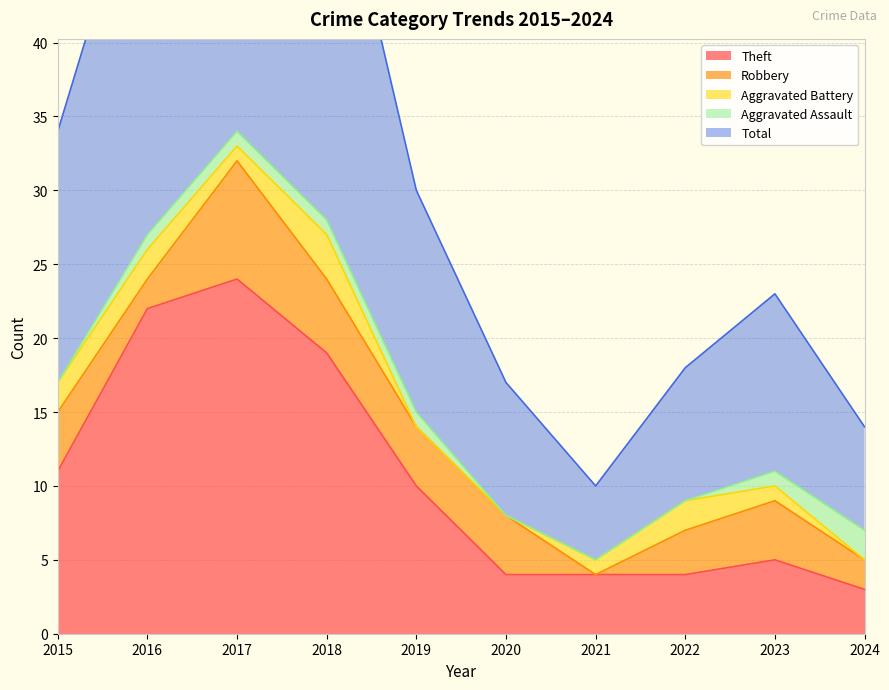

Which series has the largest total across all categories?

Total